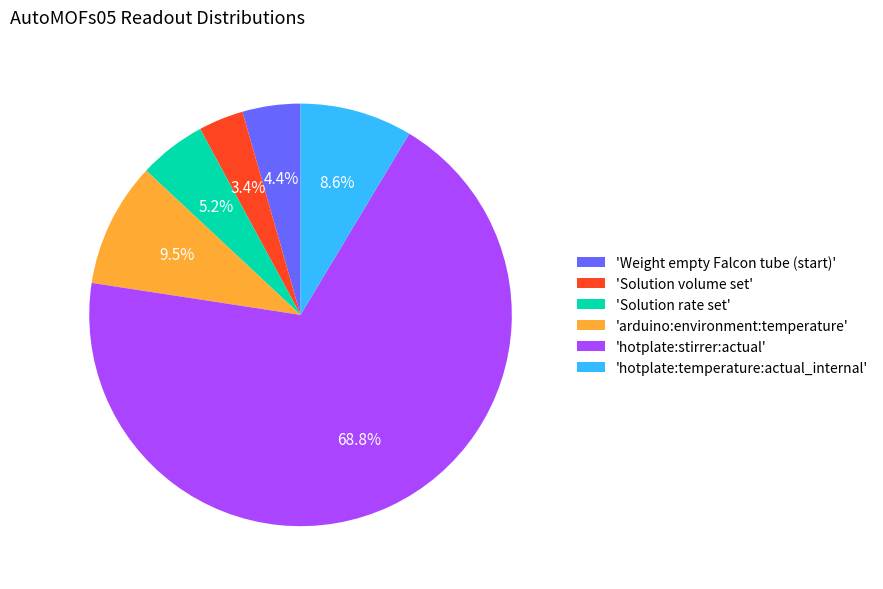

What is the smallest slice in the pie chart?

'Solution volume set'